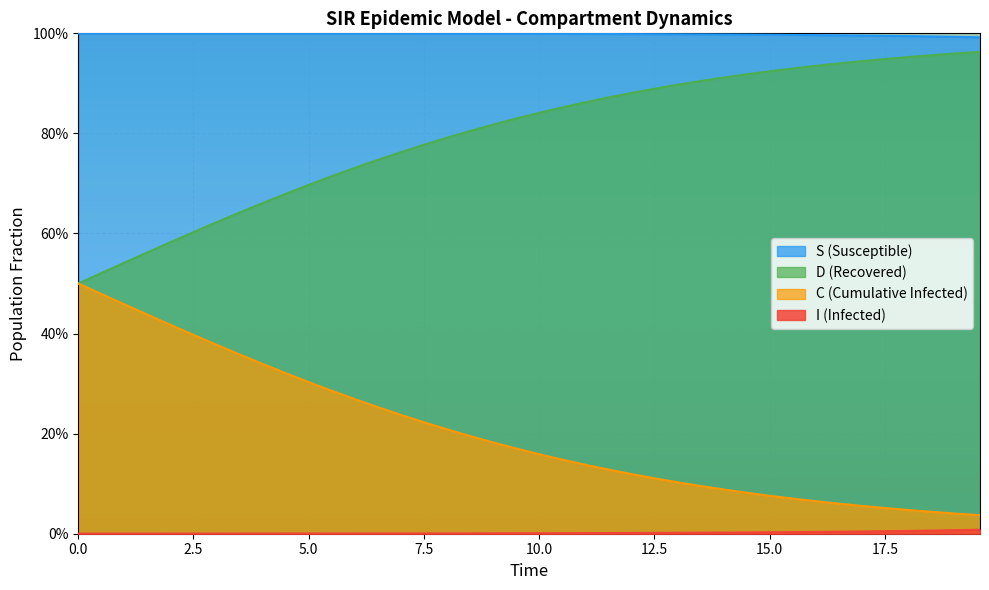

Which series has the largest total across all categories?

S (Susceptible)